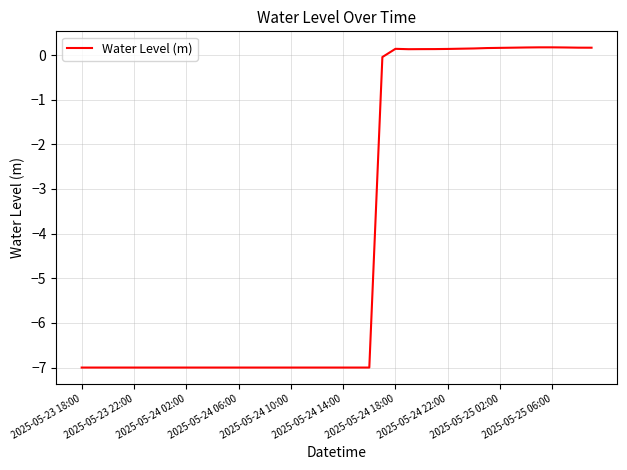

What is the minimum value shown in the chart?

-7.0